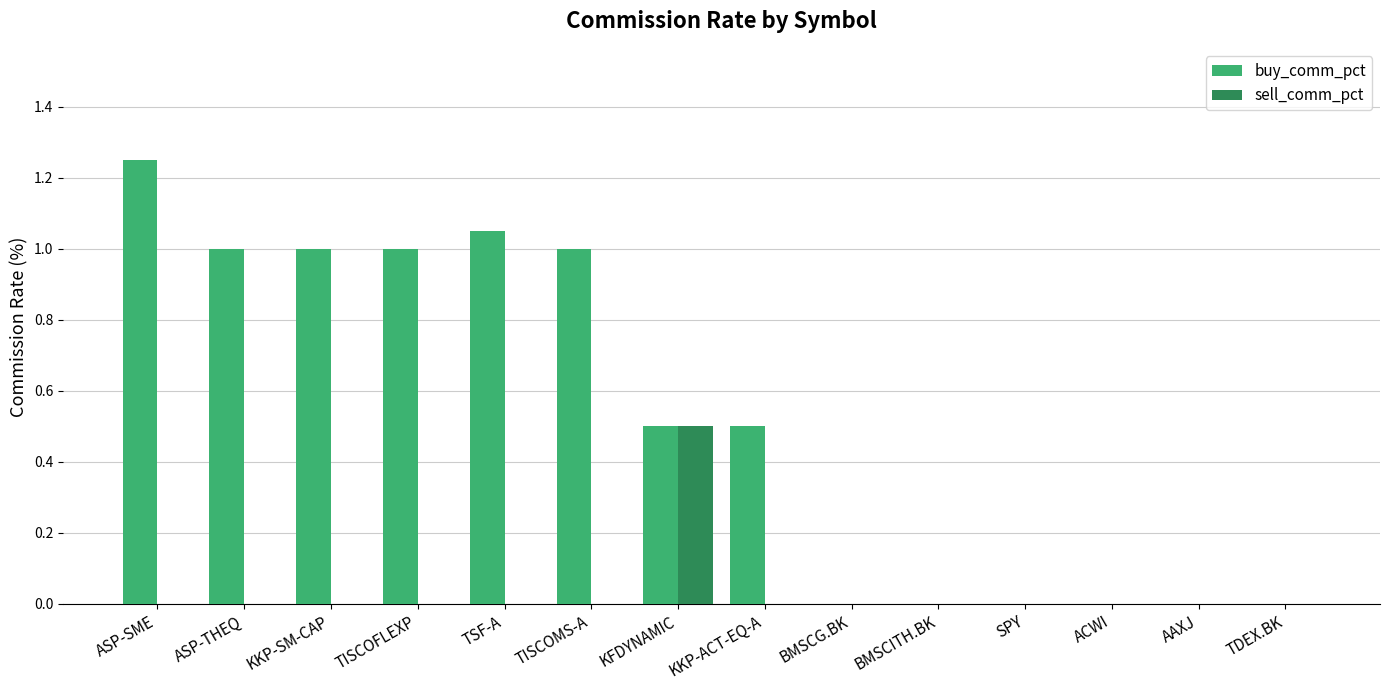

Count the number of categories in the chart.

14